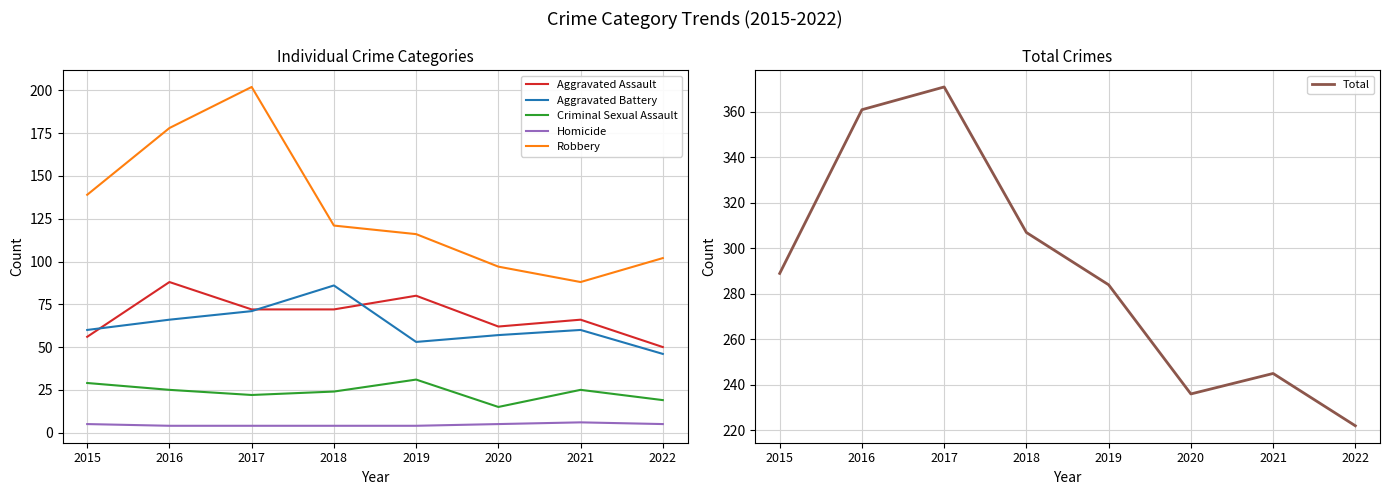

Where is Aggravated Assault nearest to the value 69?

2017